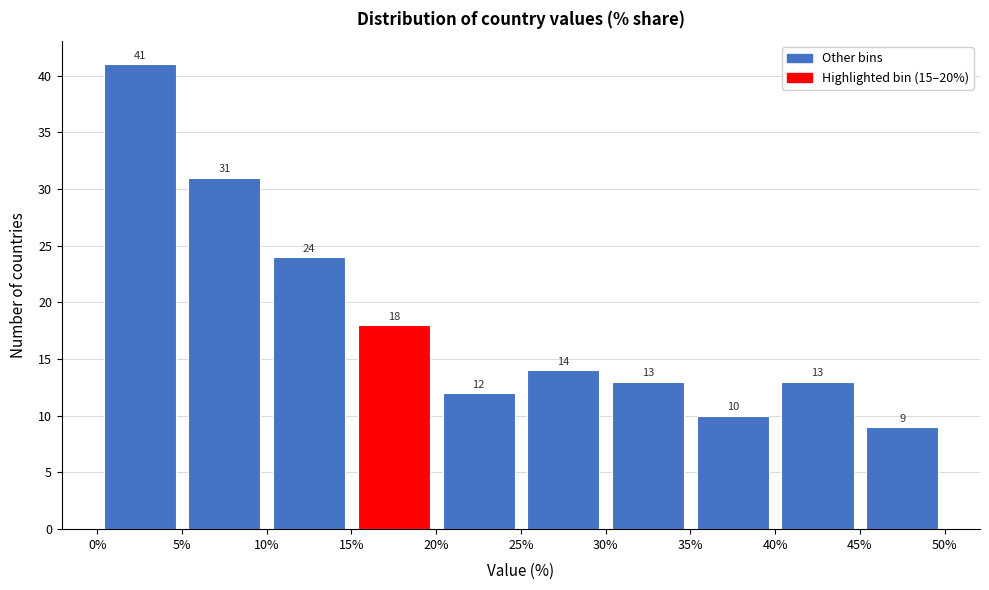

Which range on the x-axis has the tallest bar?

0% to 5%